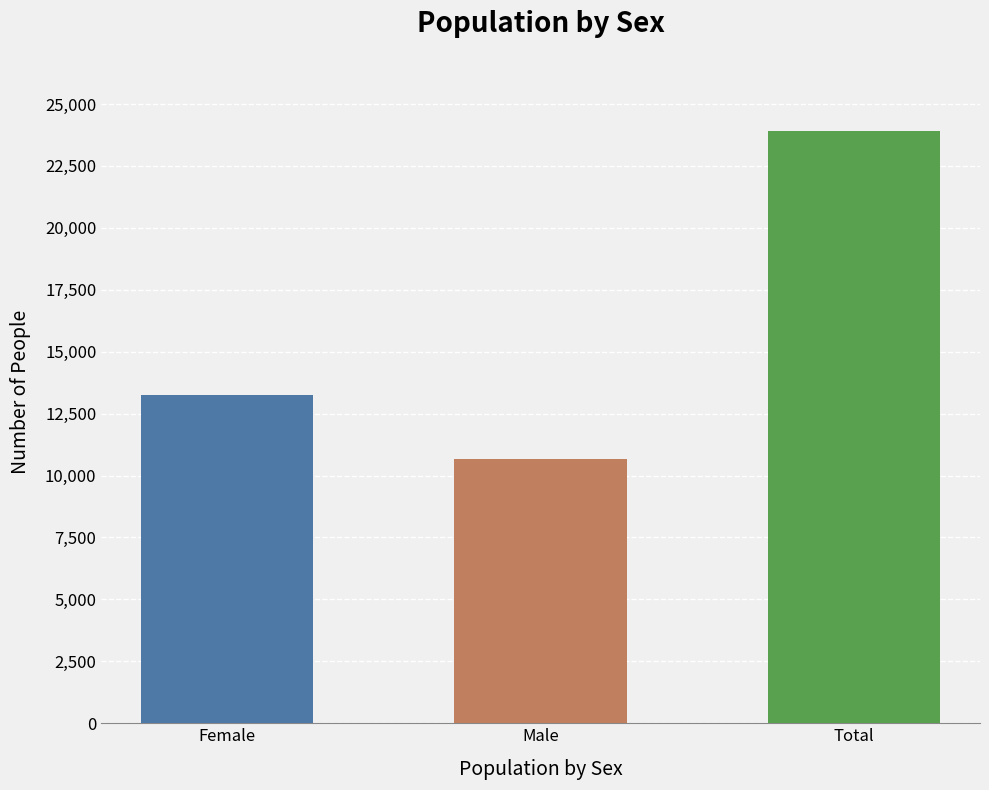

What is the ratio of the value at Total to the value at Male?

2.2